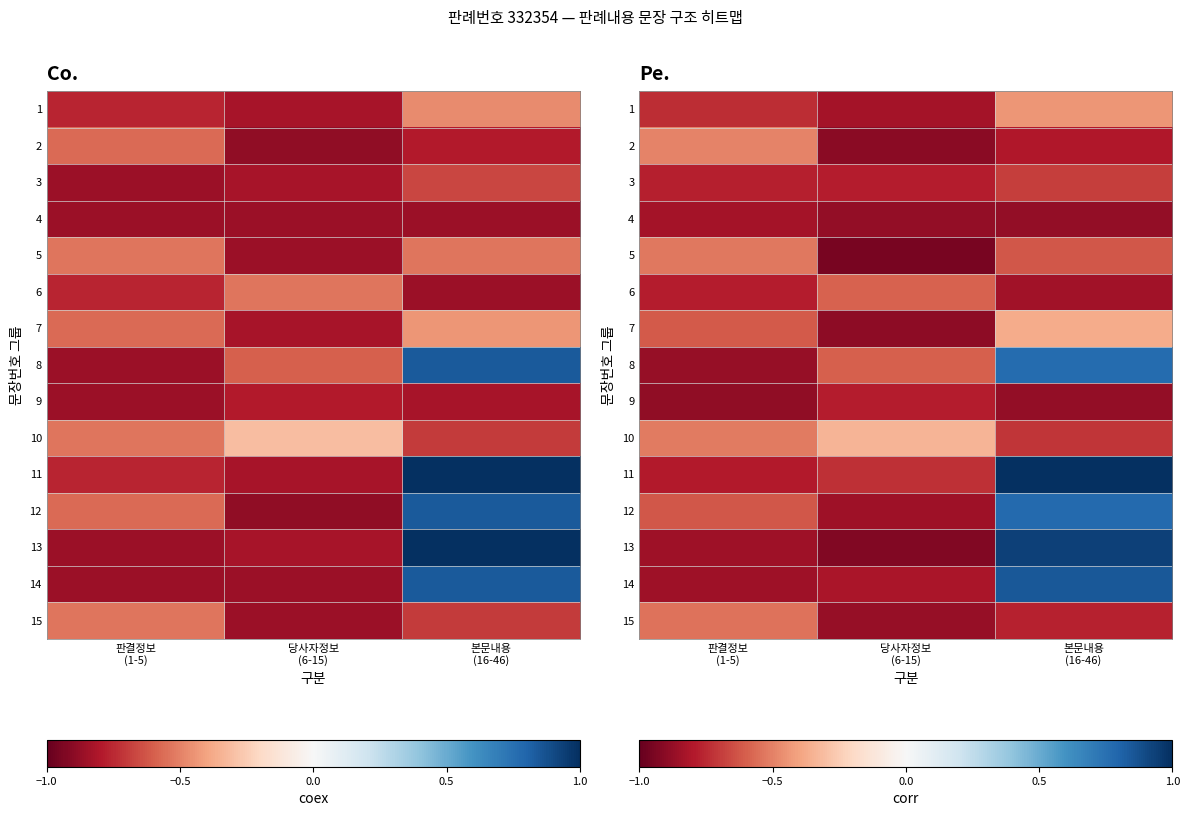

At which category is the sum across all series the highest?

본문내용
(16-46)